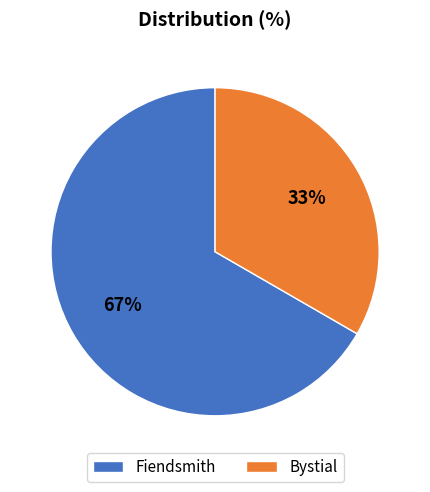

Does any single category account for the majority?

Yes